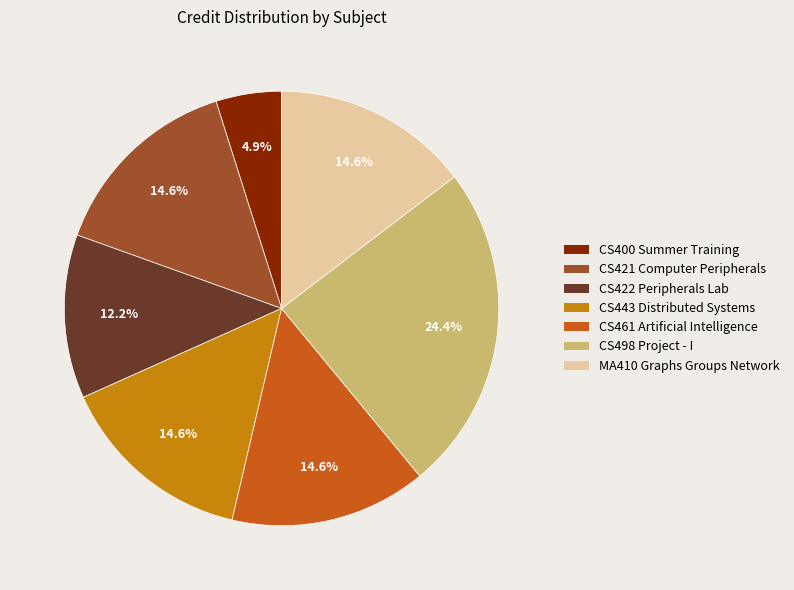

Count the number of slices in the pie.

7